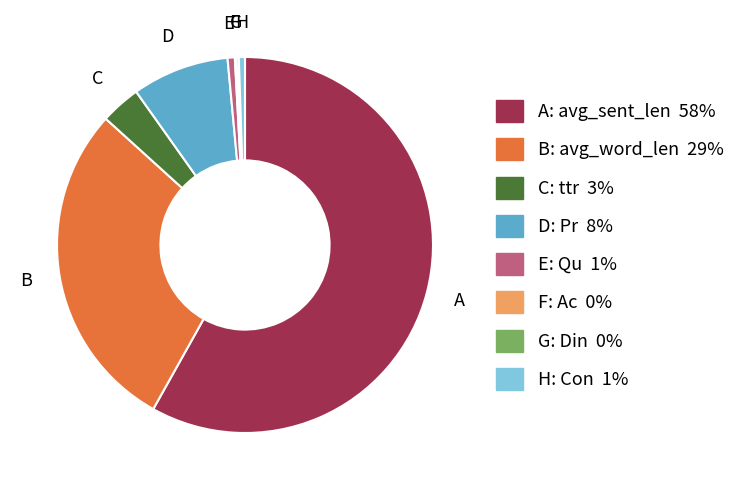

Does any single category account for the majority?

Yes